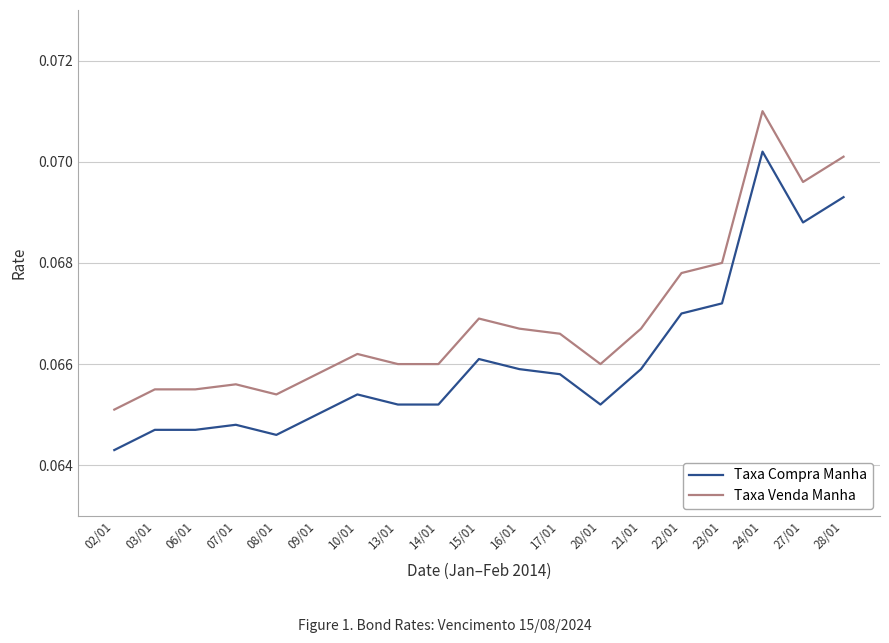

What position from the right is 24/01?

3